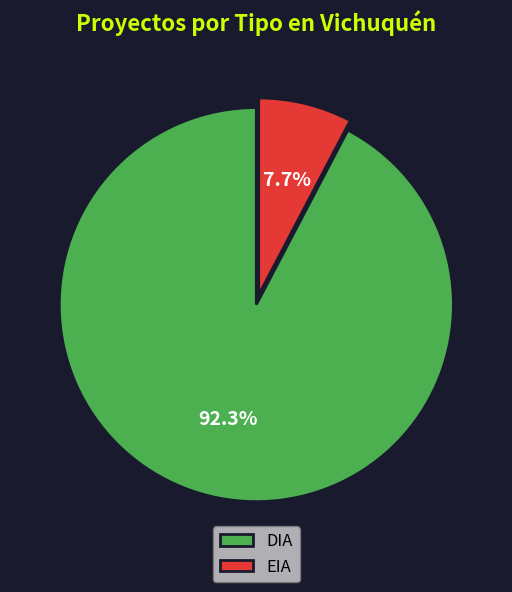

What percentage do DIA and EIA together represent?

100.0%